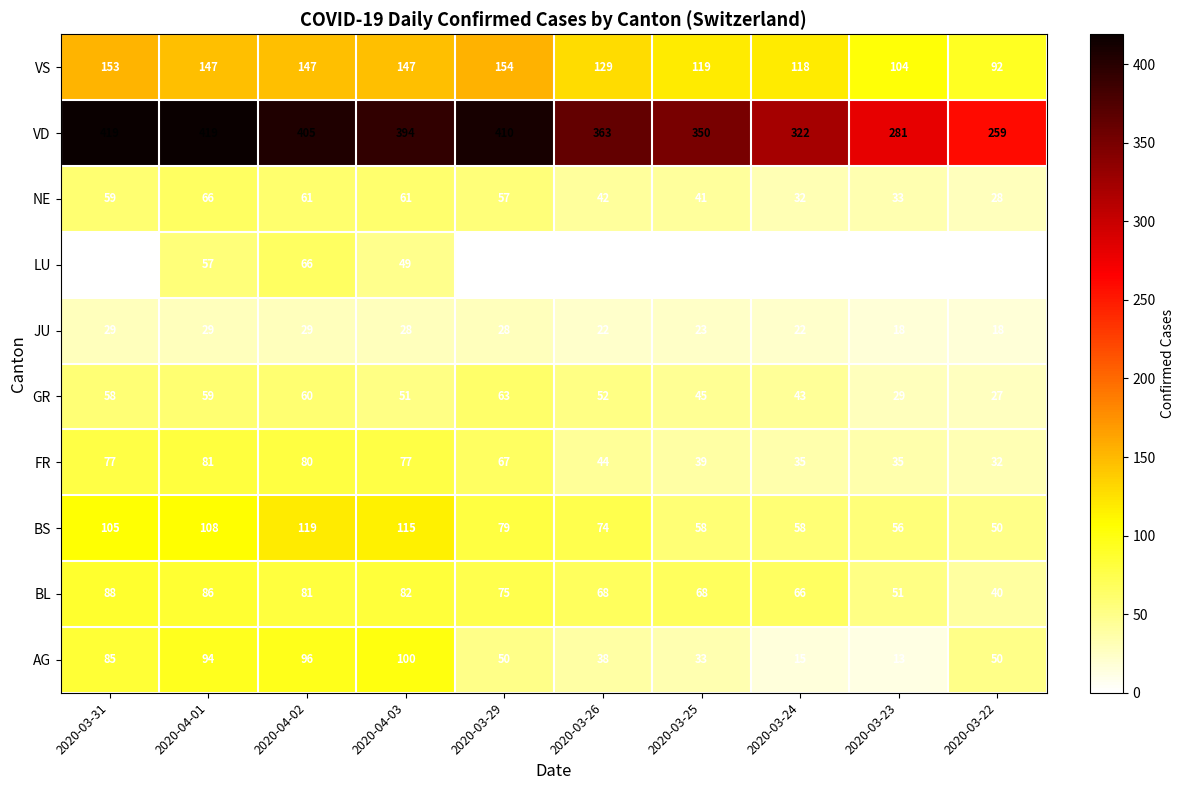

What is the maximum value shown in the chart?

419